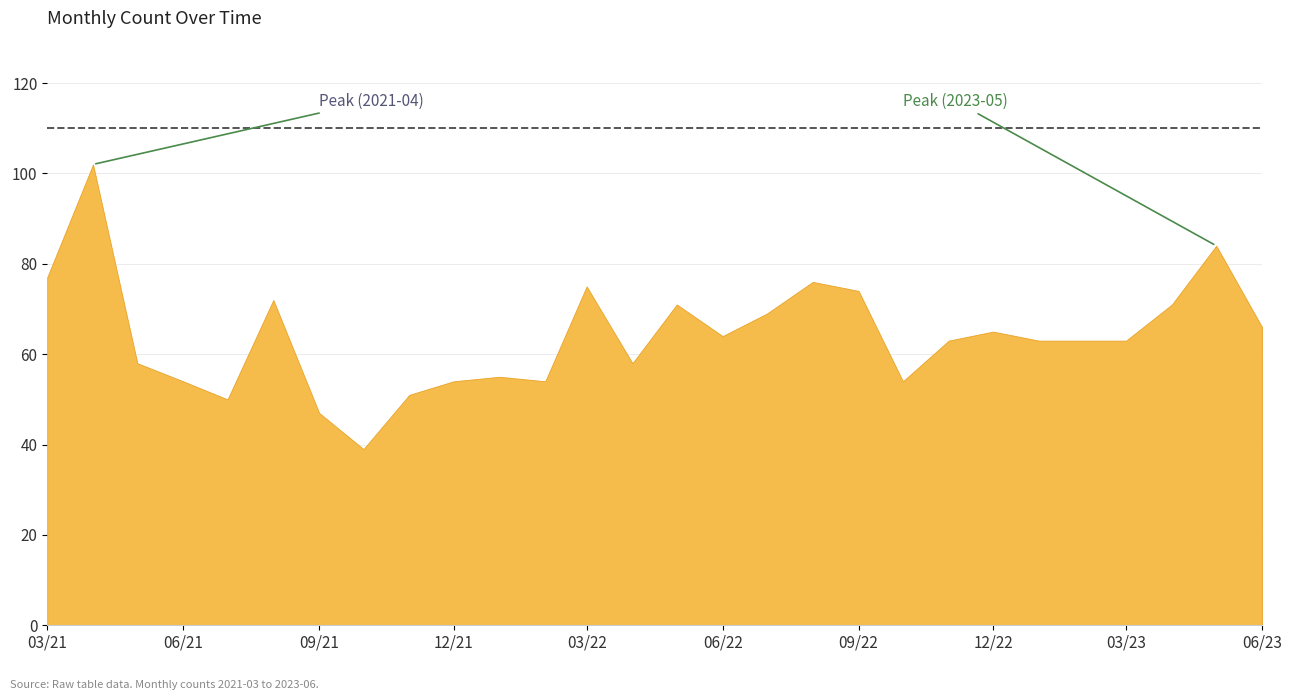

Does the chart display data point markers on the line(s)?

No